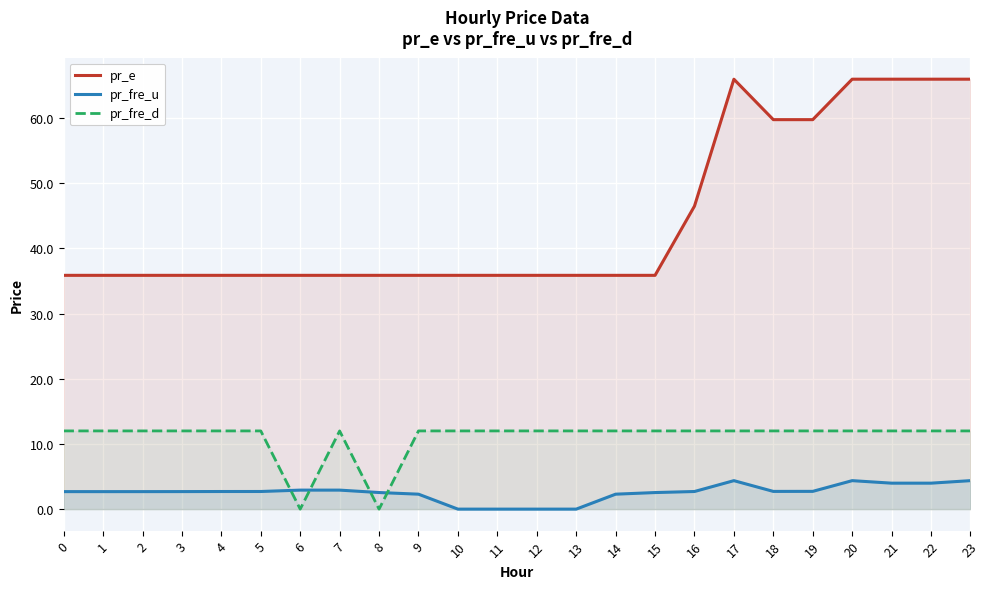

True or false: pr_fre_u and pr_e cross at least once.

False